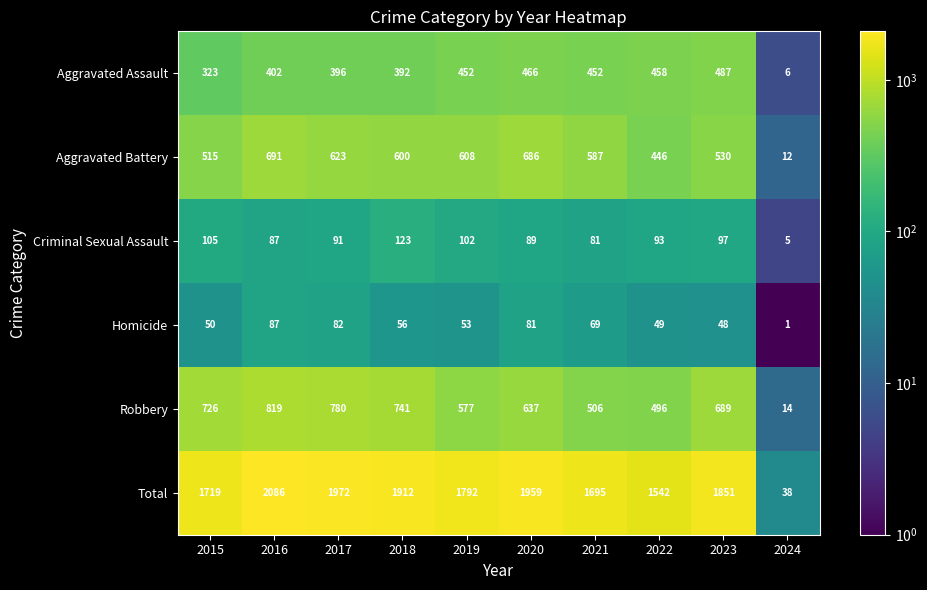

What is the sum of all Total values?

16566